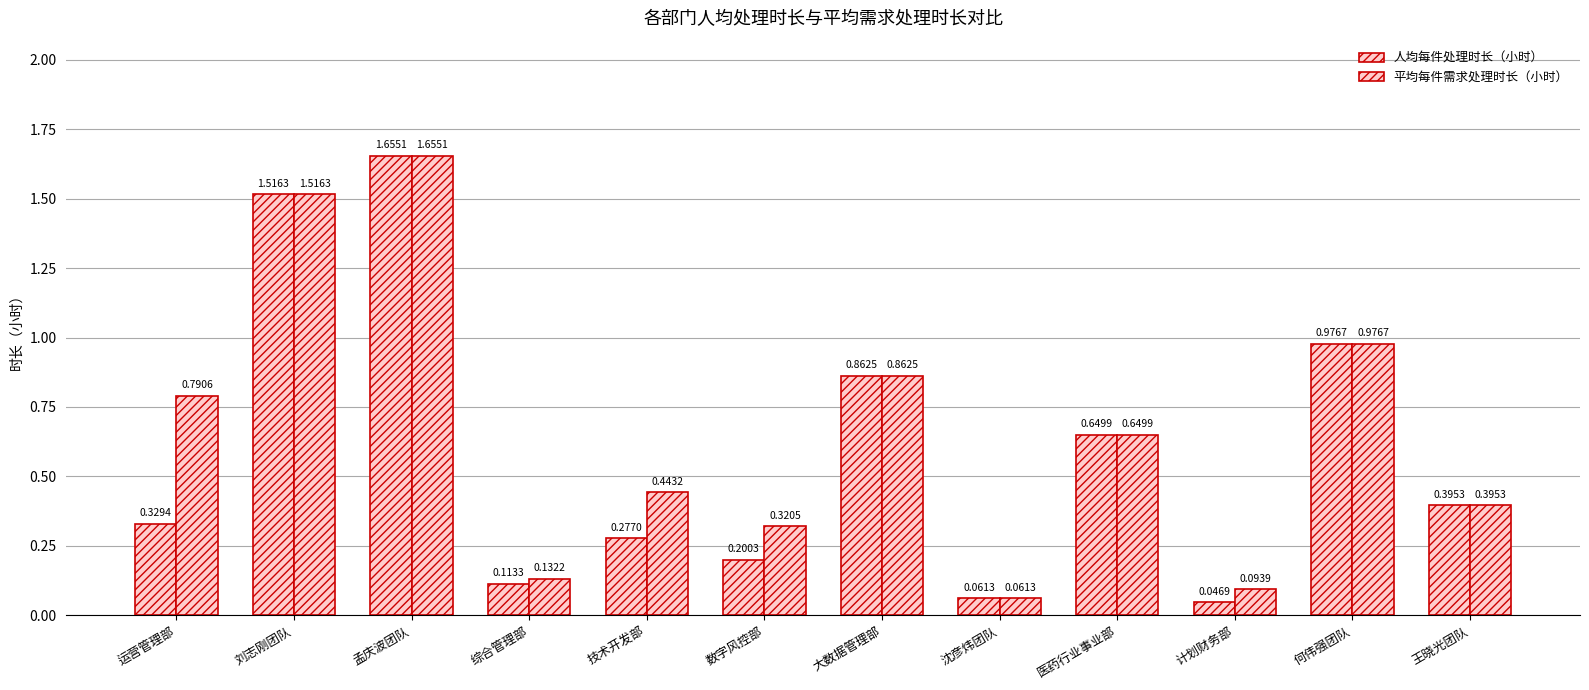

How many bars are there in each group?

2